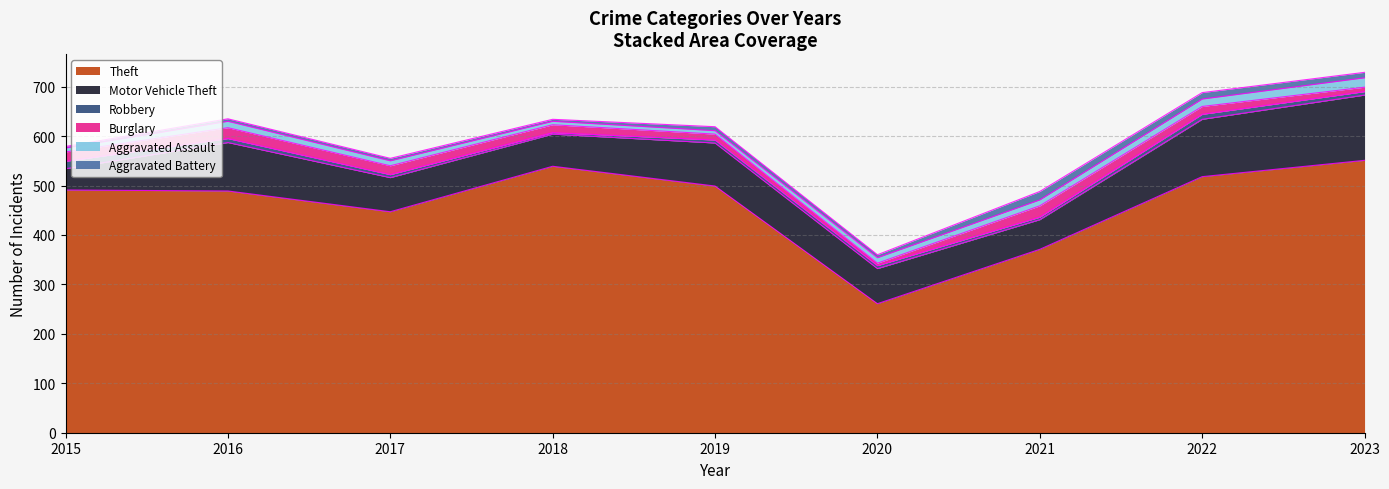

In Motor Vehicle Theft, how many points are higher than both neighbors (excluding endpoints)?

2